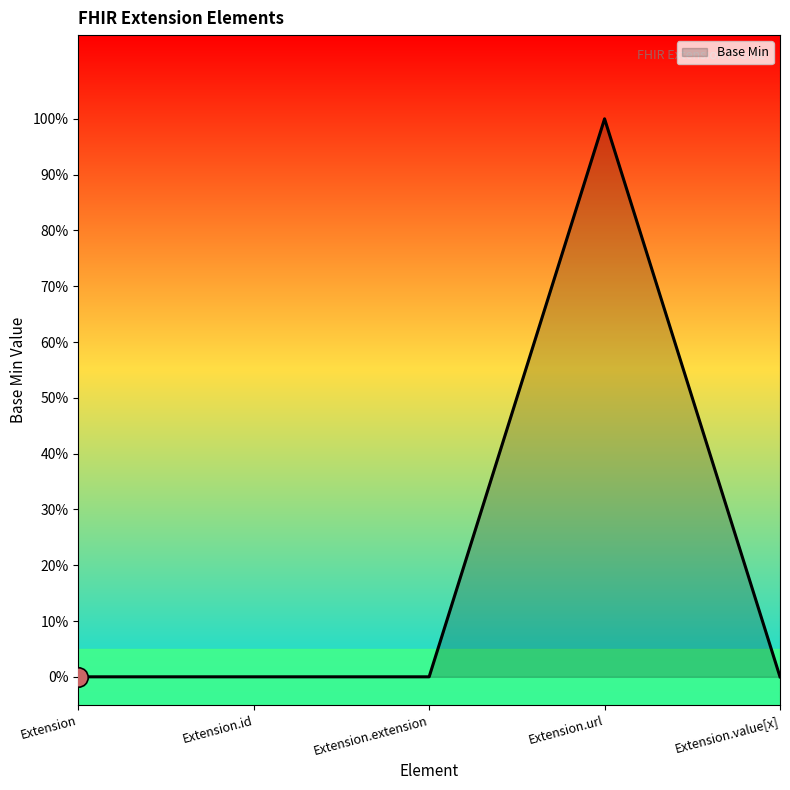

The chart shows a value of 0 at Extension.url. True or false?

False